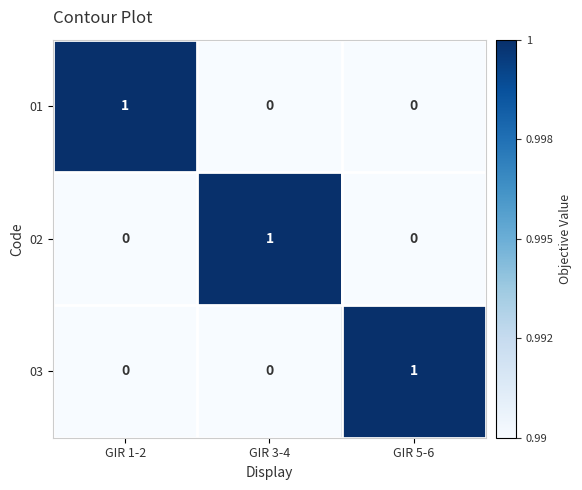

Is the value of 02 at GIR 5-6 greater than the value of 01 at GIR 1-2?

No